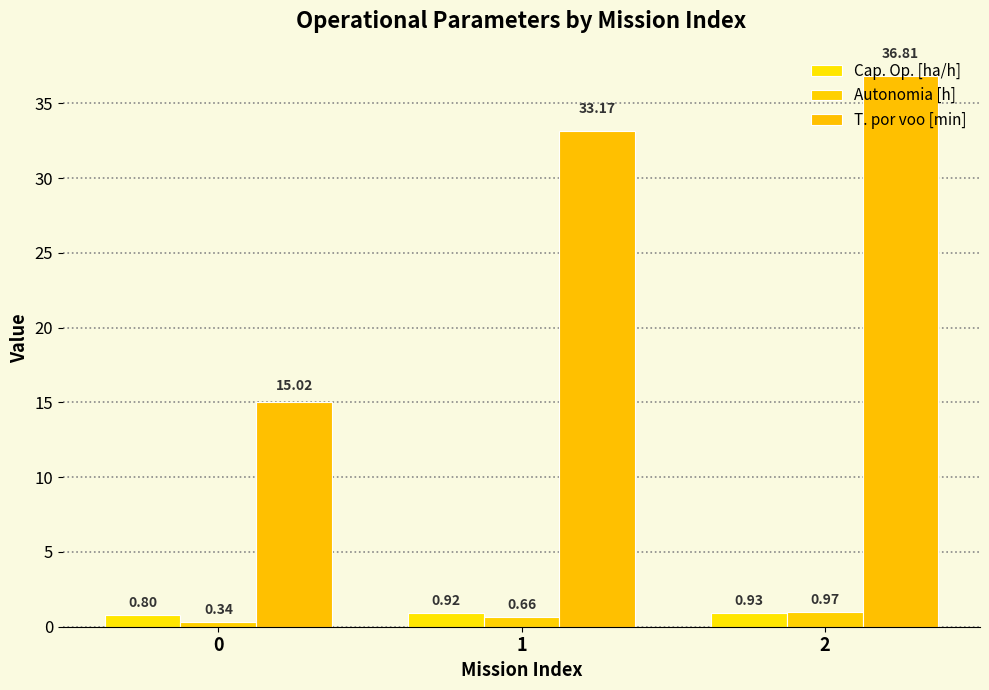

What is the minimum value shown in the chart?

0.3